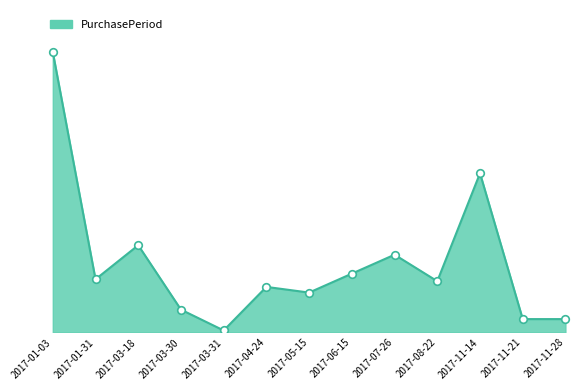

Does the chart have visible grid lines?

No